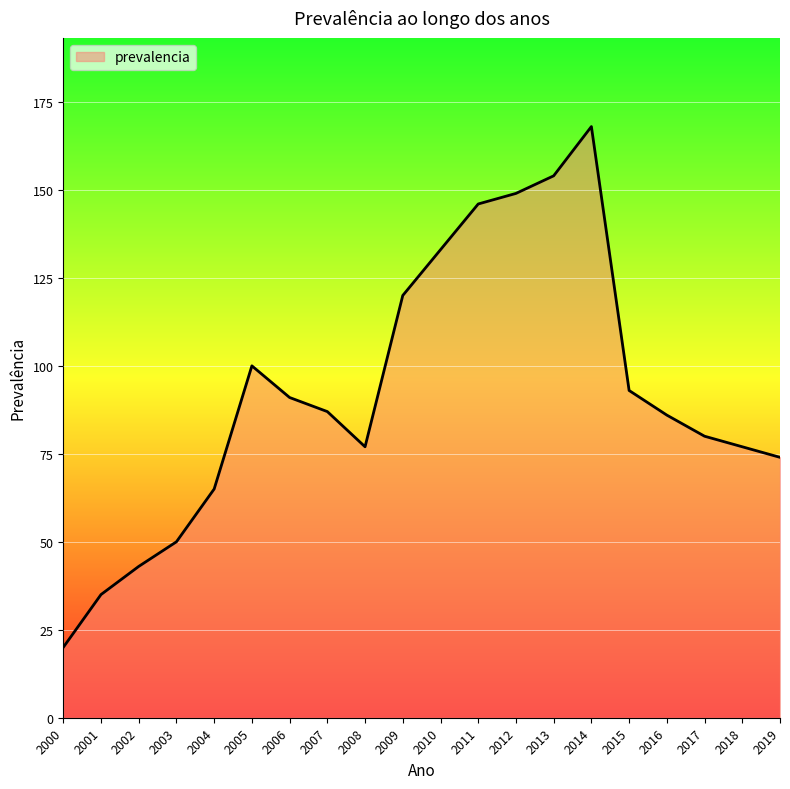

The chart shows a value of 50 at 2003. True or false?

True